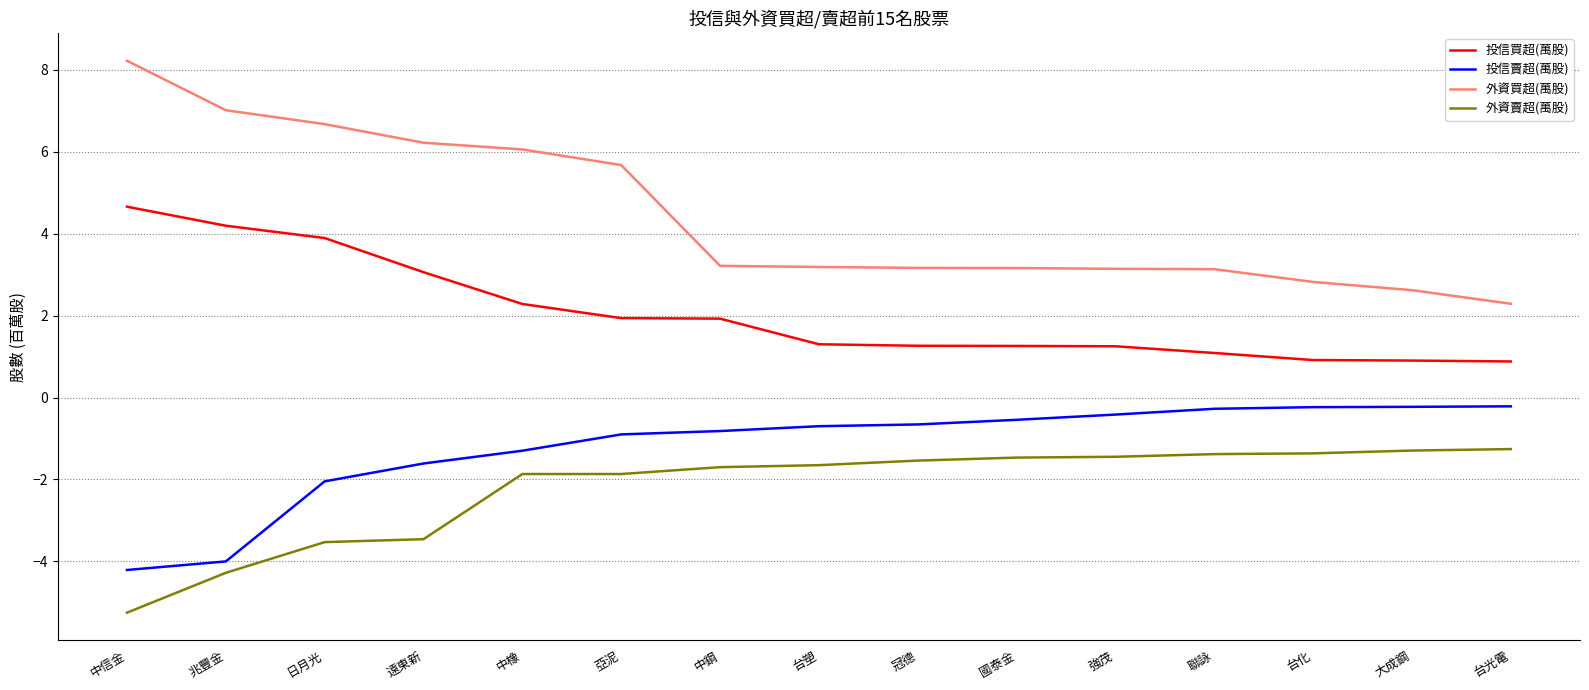

Which series changed the most between 遠東新 and 中鋼?

外資買超(萬股)